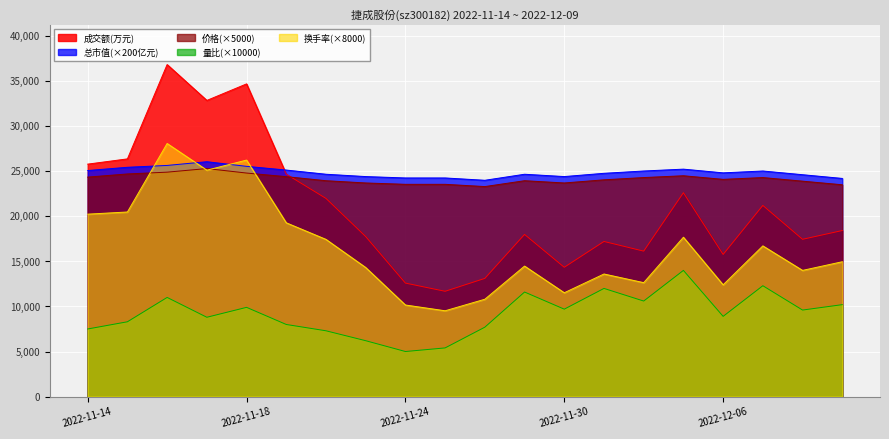

Where does the 价格 series first go above 24100?

2022-11-14